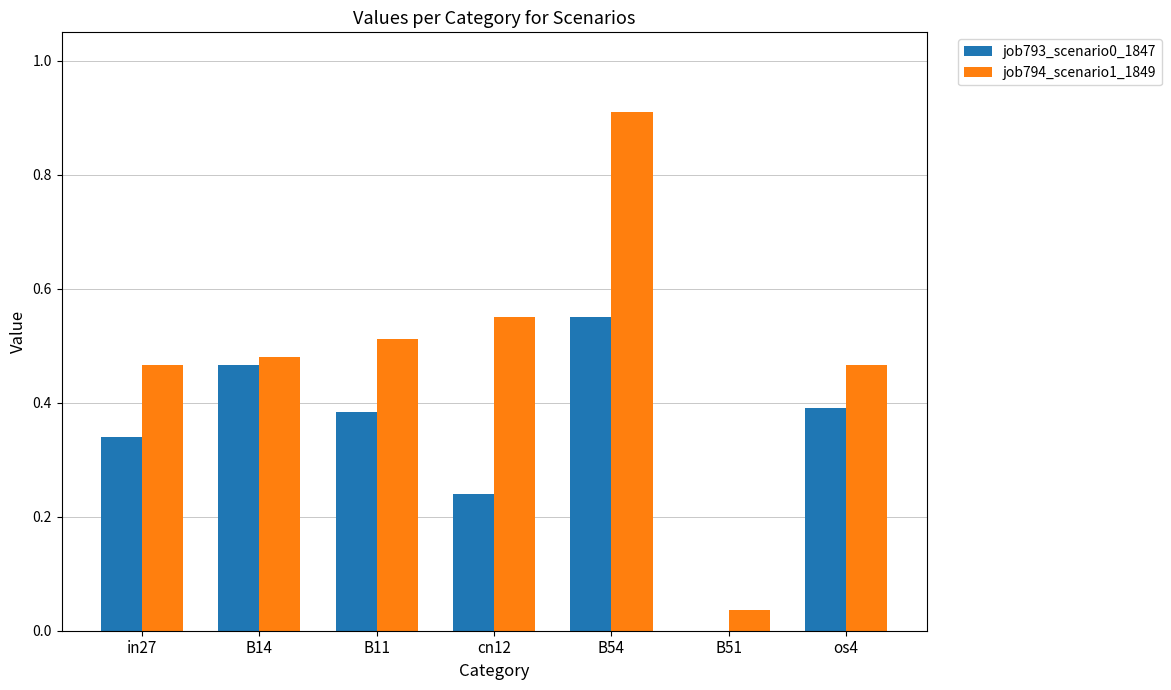

What is the sum of all job794_scenario1_1849 values?

3.4